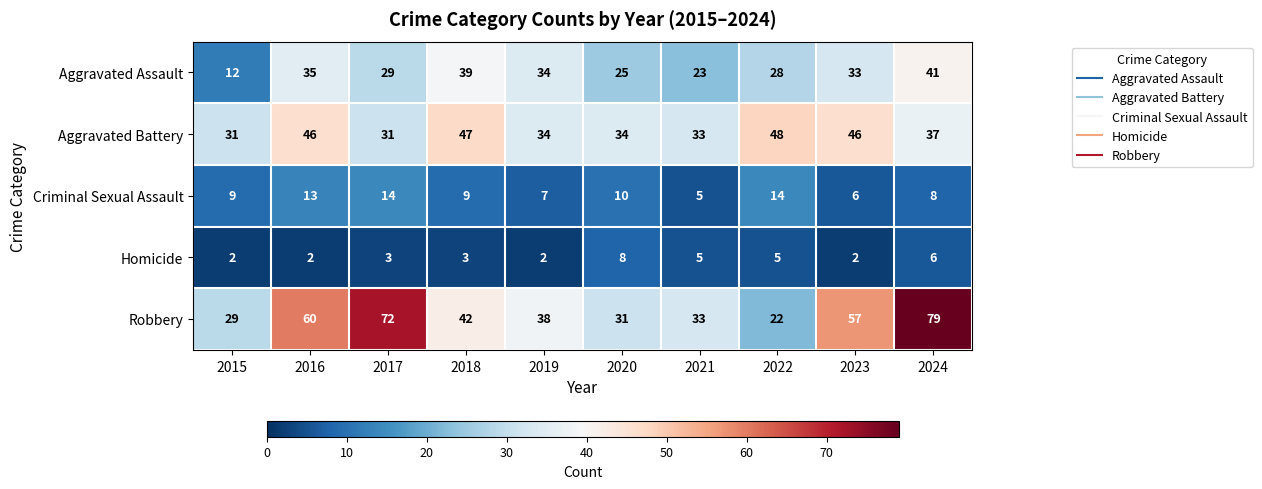

What is the sum of all Robbery values?

463